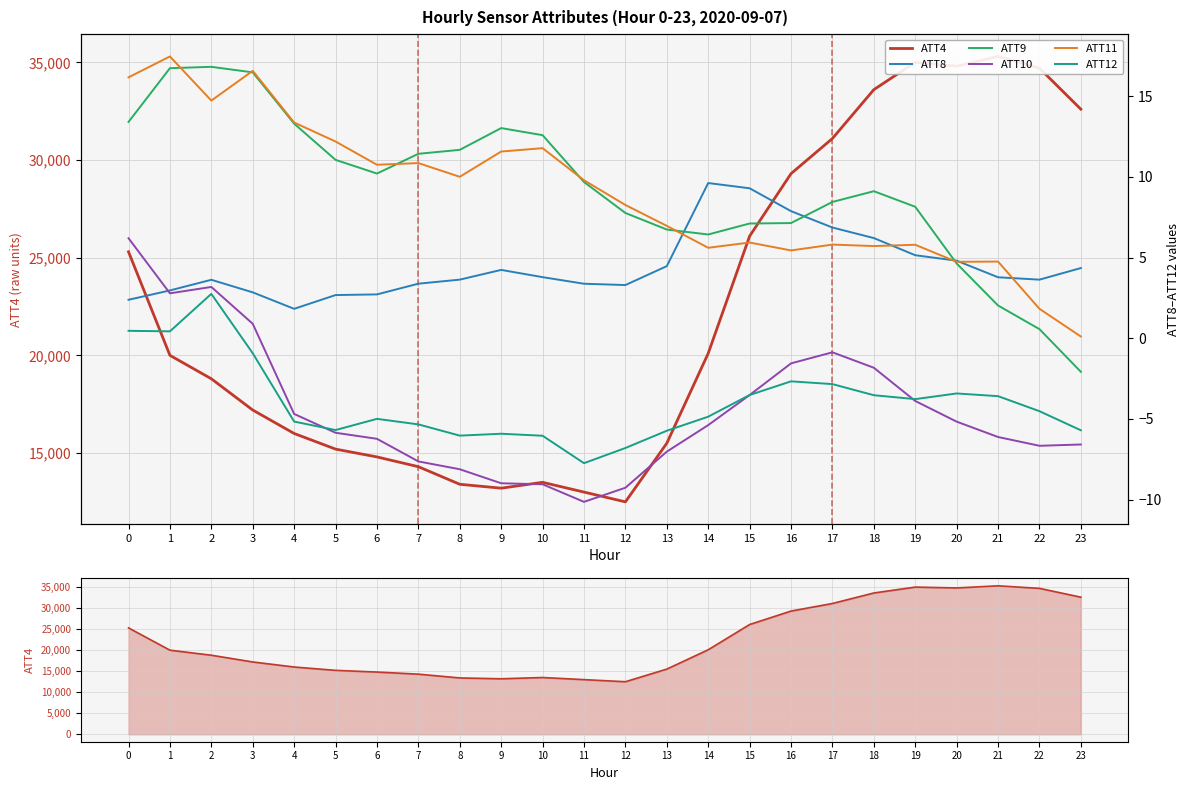

How many data points in ATT8 are above 3?

18